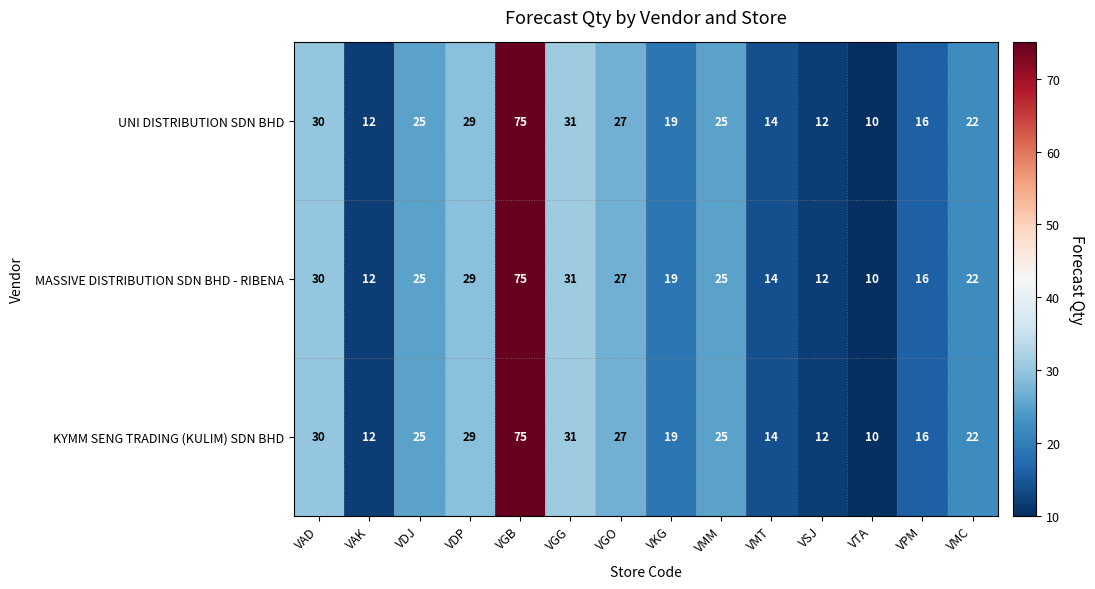

Is it true that KYMM SENG TRADING (KULIM) SDN BHD equals 10 at VTA?

True